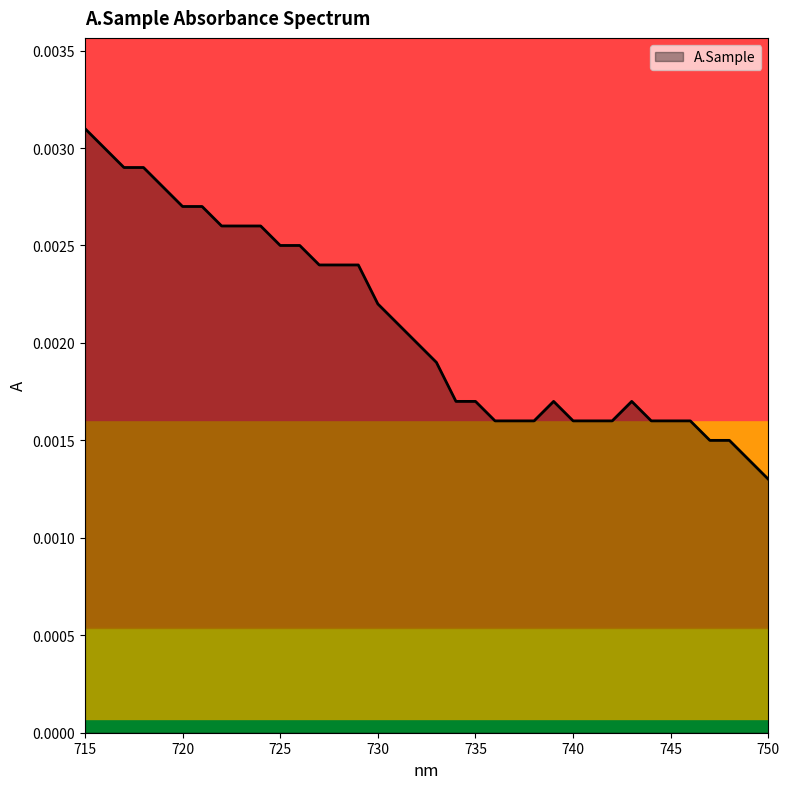

Which label corresponds to the largest value in the chart?

715